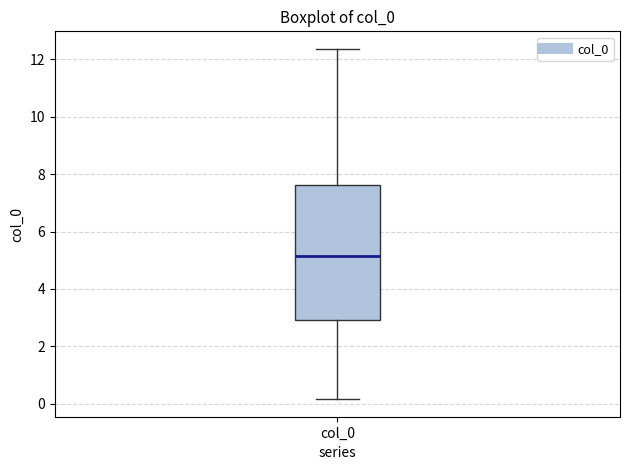

Read this box plot against the y-axis: the position of the median line, the range covered by the box, and the ends of both whiskers. The values are not printed on the chart, so give them approximately, as read against the axis.

median 5.2, box 3.0 to 7.6, whiskers 0.2 to 12.4